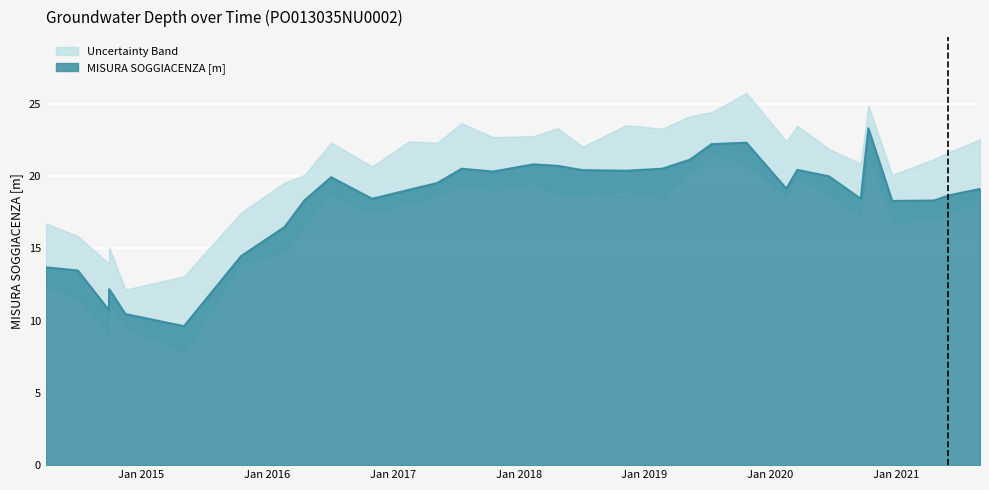

What is the difference between the second highest and second lowest values?

11.9